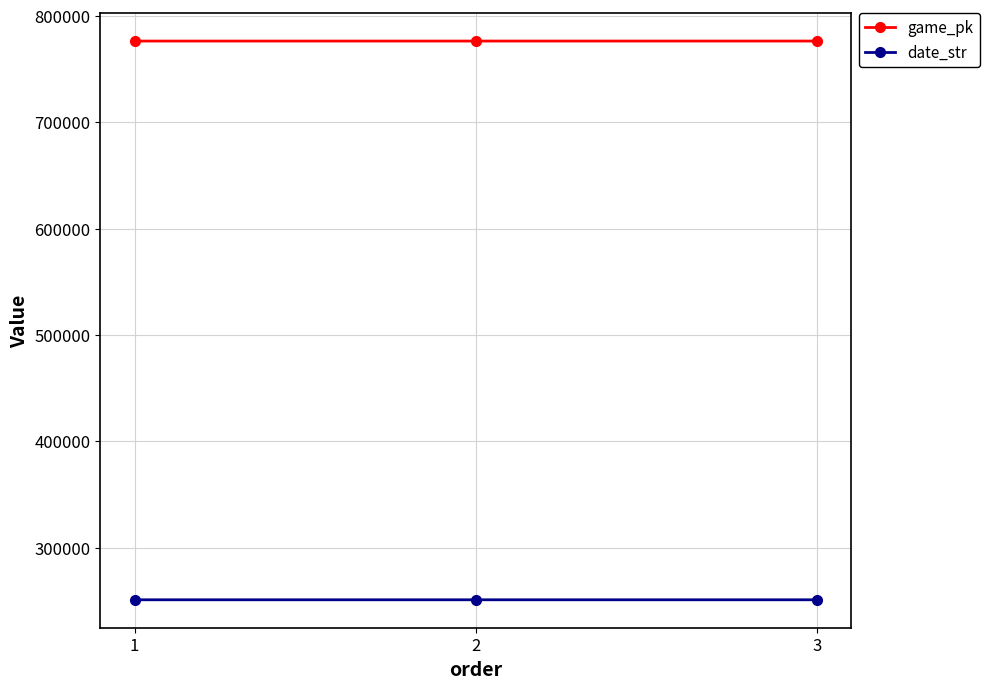

Which series has the largest total across all categories?

game_pk